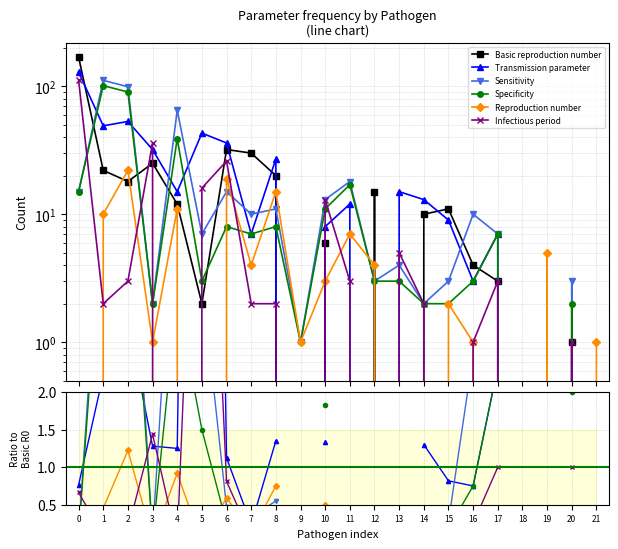

What are all the series names shown in the legend?

Basic reproduction number, Transmission parameter, Sensitivity, Specificity, Reproduction number, Infectious period